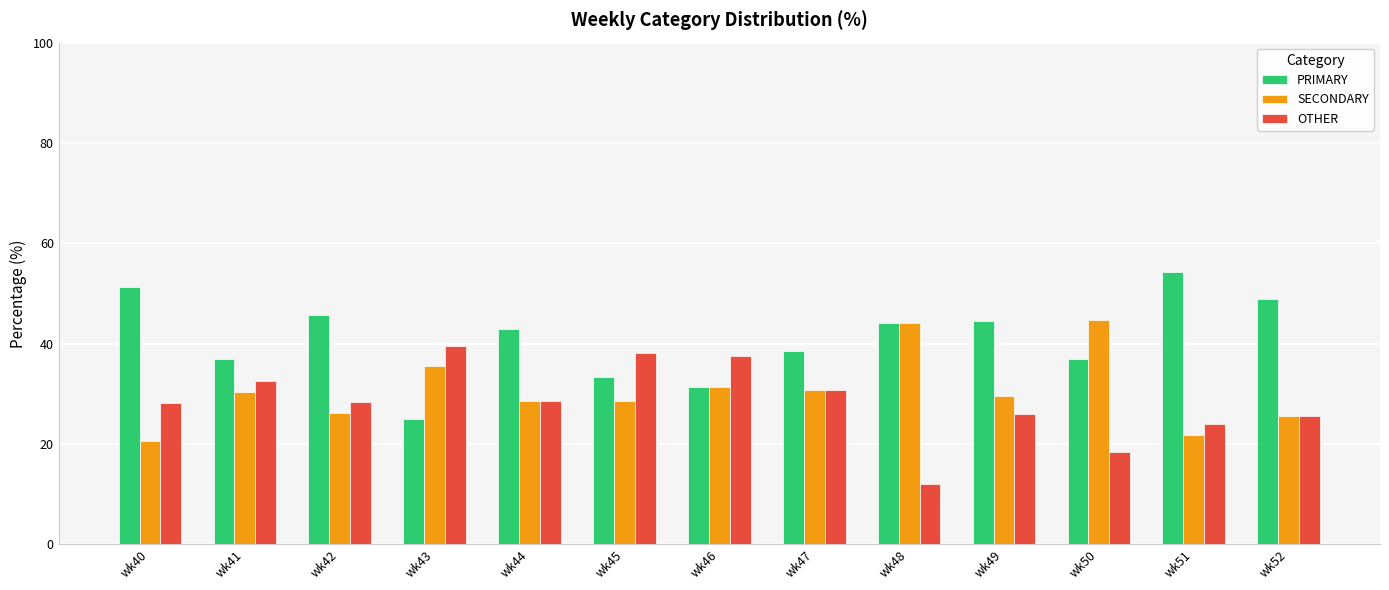

What is the difference between the OTHER values at wk42 and wk50?

9.8